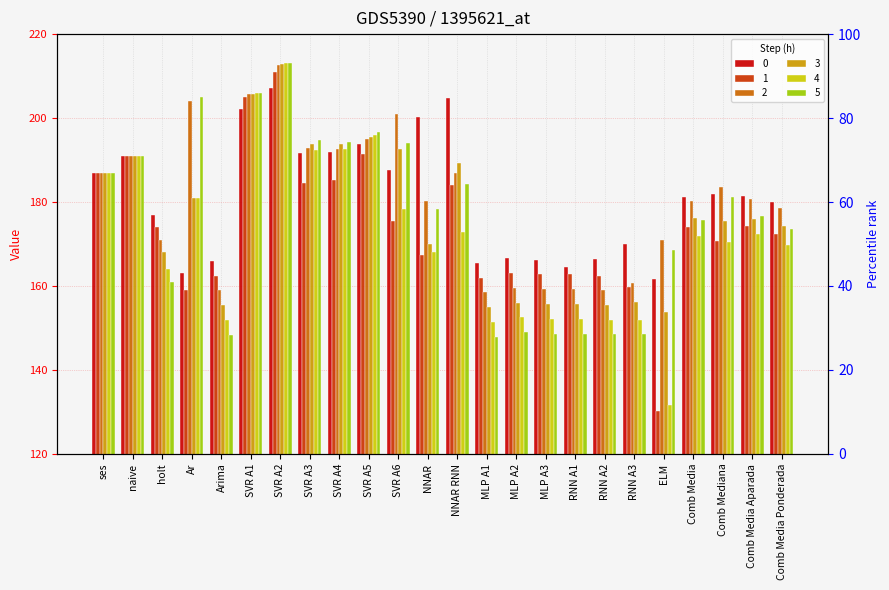

What are all the series names shown in the legend?

0, 1, 2, 3, 4, 5